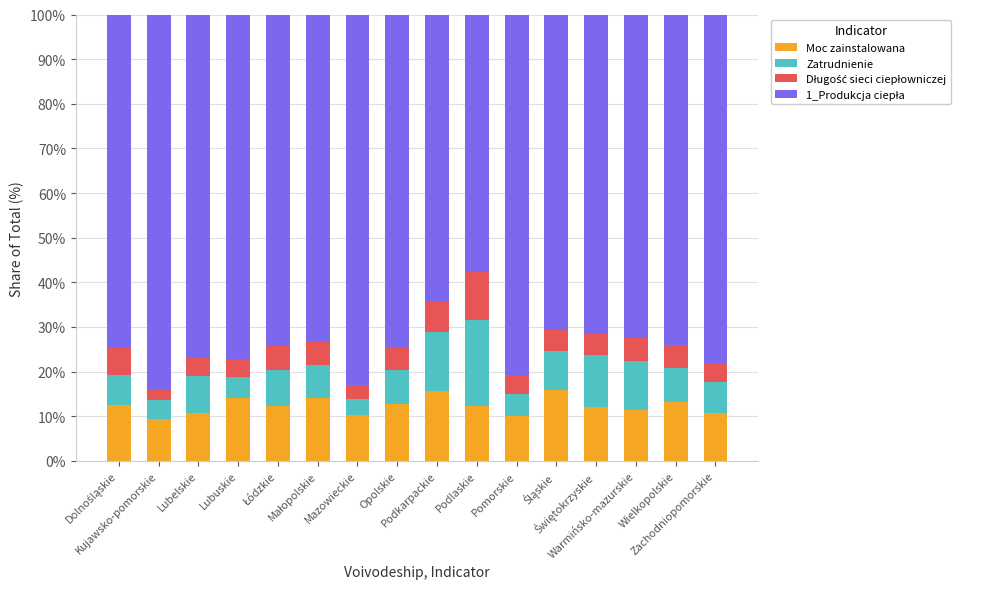

Are the bars grouped side by side (vs. stacked)?

No